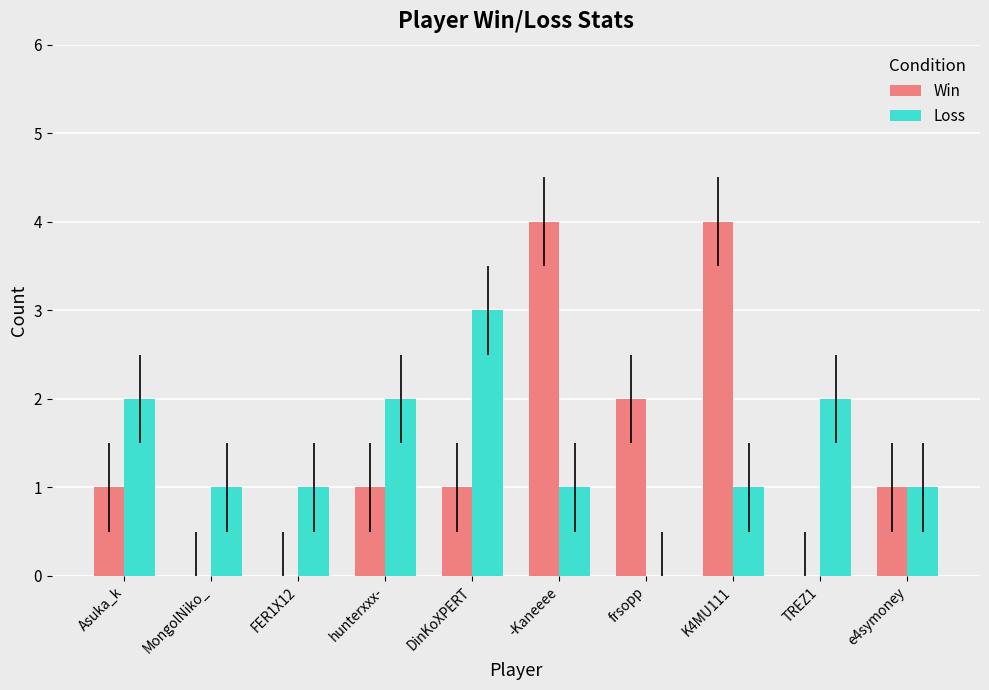

How many groups of bars are there?

10